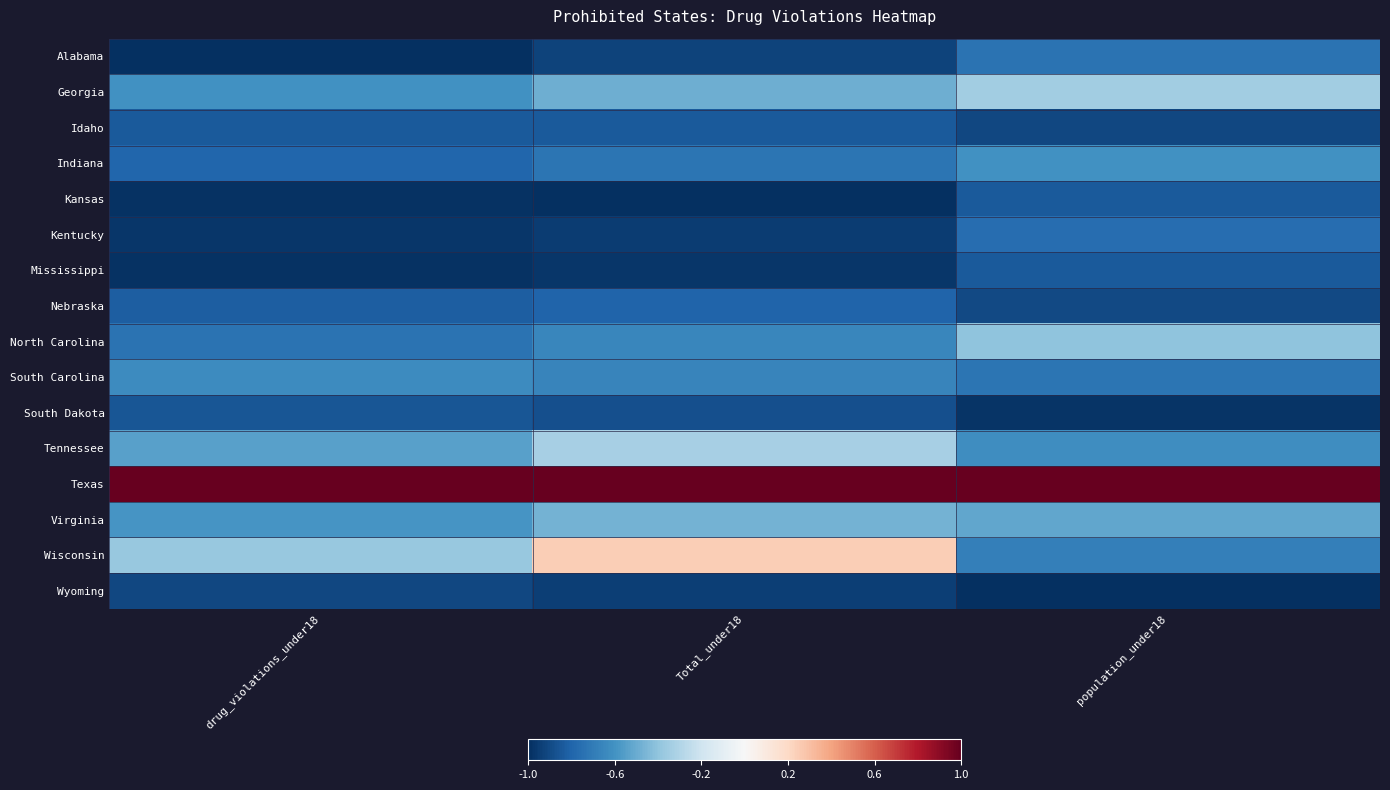

Rank the series at drug_violations_under18 from highest to lowest value.

Texas, Wisconsin, Tennessee, Virginia, Georgia, South Carolina, North Carolina, Indiana, Nebraska, Idaho, South Dakota, Wyoming, Kentucky, Kansas, Mississippi, Alabama